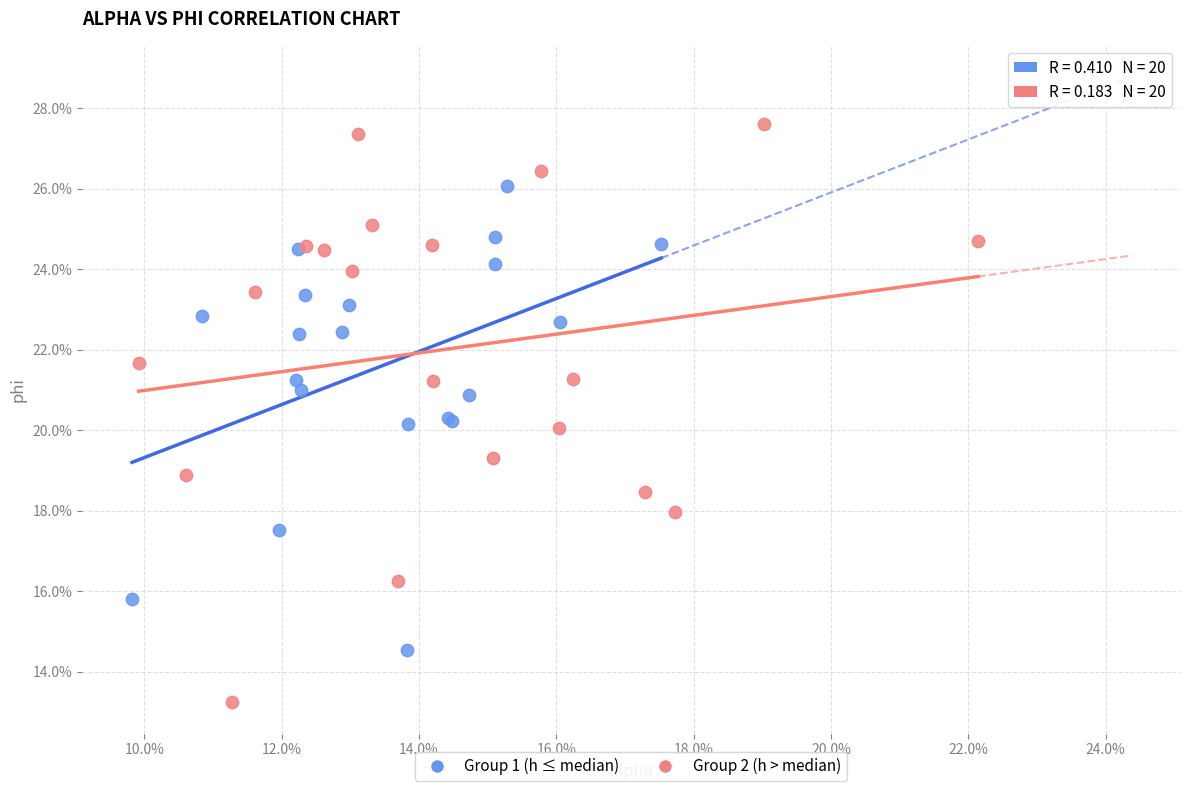

What are all the series names shown in the legend?

Group 1 (h ≤ median), Group 2 (h > median)